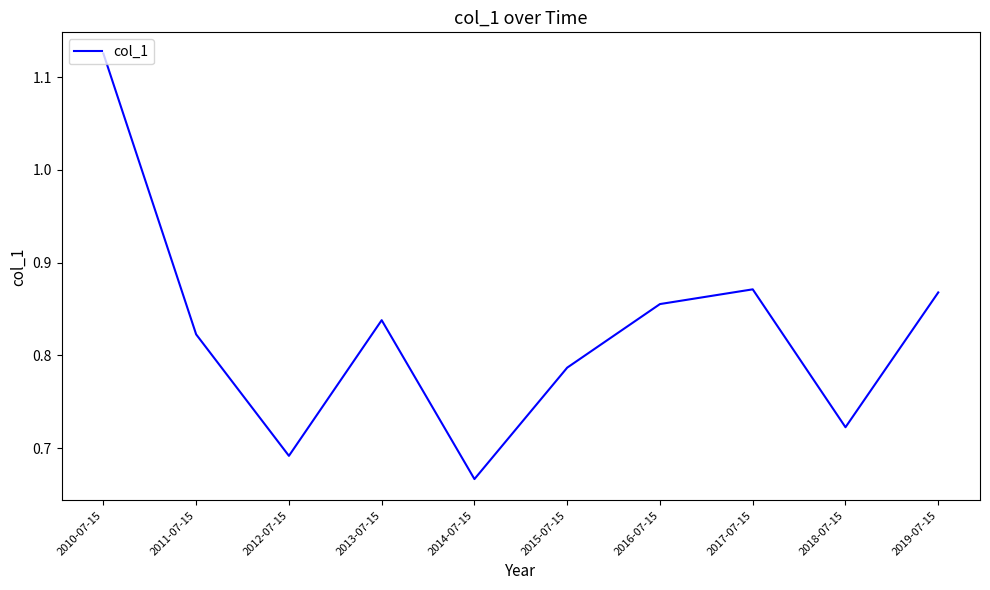

Which label corresponds to the largest value in the chart?

2010-07-15